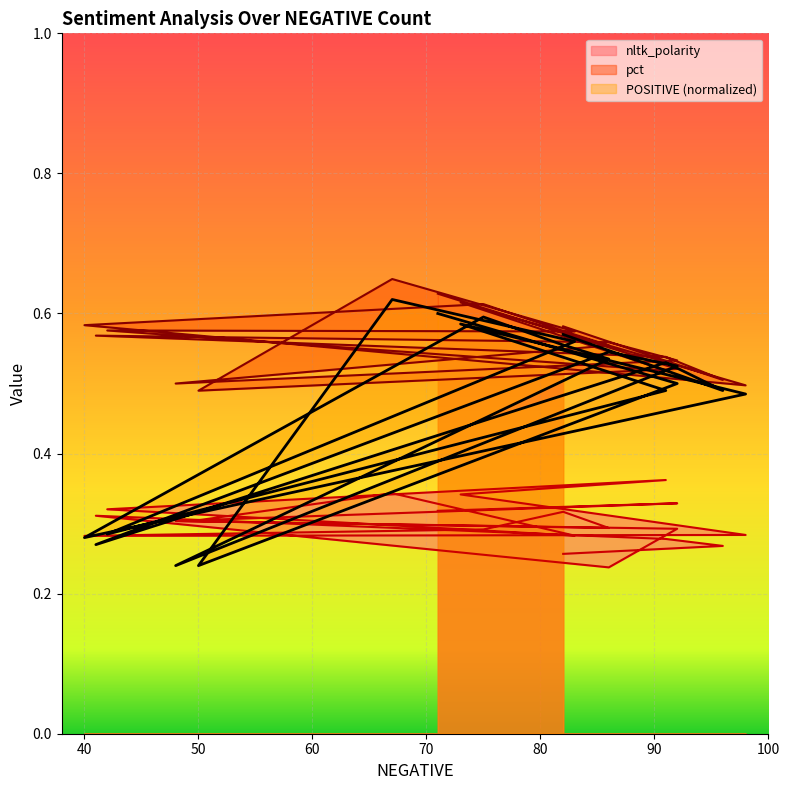

The pct series shows 0.3 at 96. True or false?

False